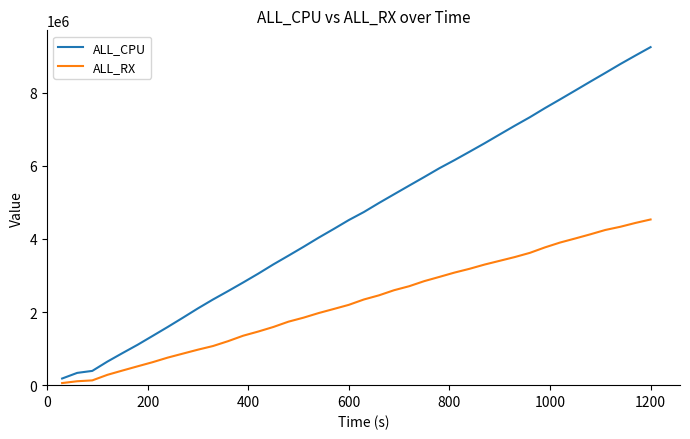

True or false: ALL_RX and ALL_CPU cross at least once.

False